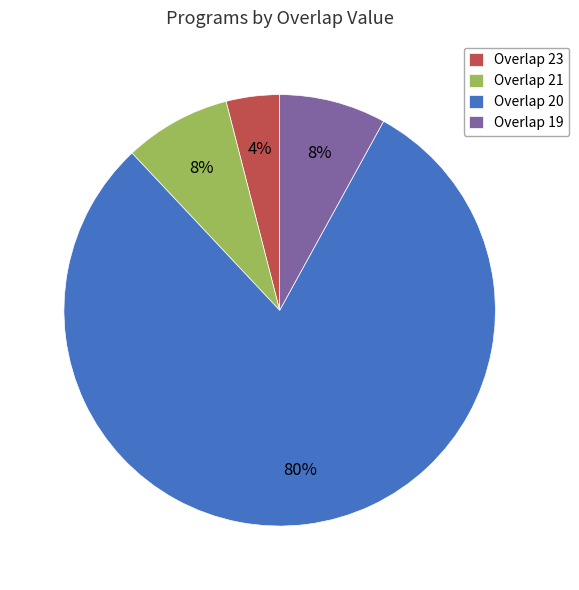

To the nearest percent, what portion does Overlap 20 represent?

80%